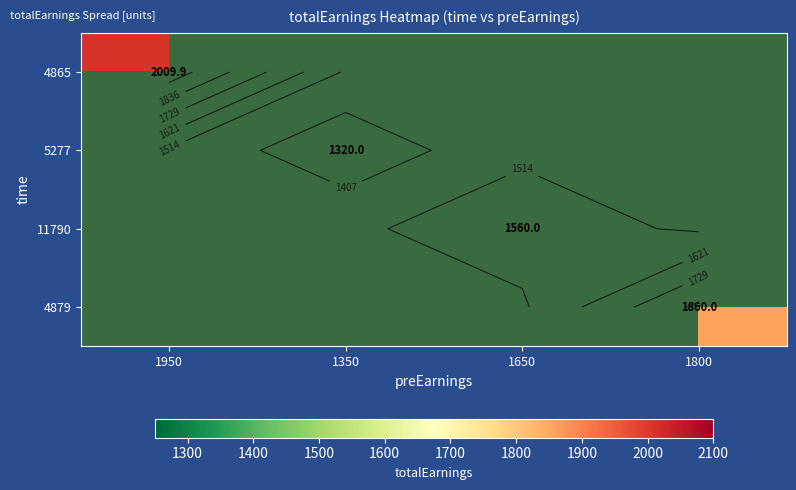

True or false: 5277 has a value of 590.8 at 1350.

False